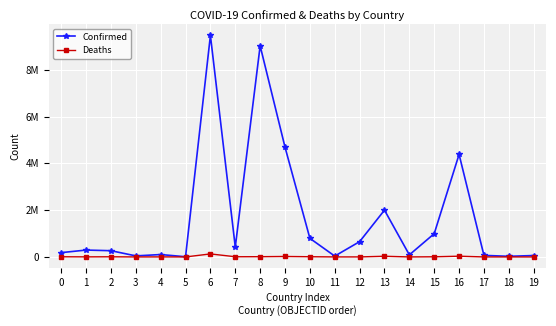

What is the difference between the maximum and minimum values in the Confirmed series?

9457115